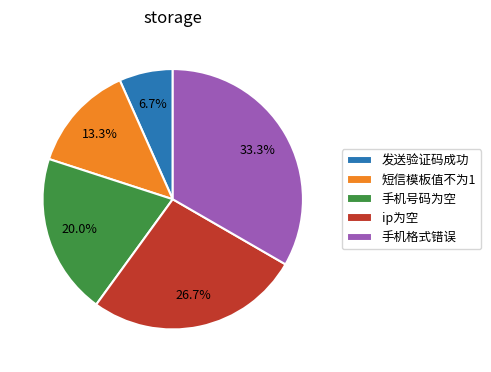

Is it true that 短信模板值不为1 is 13% of the pie?

True